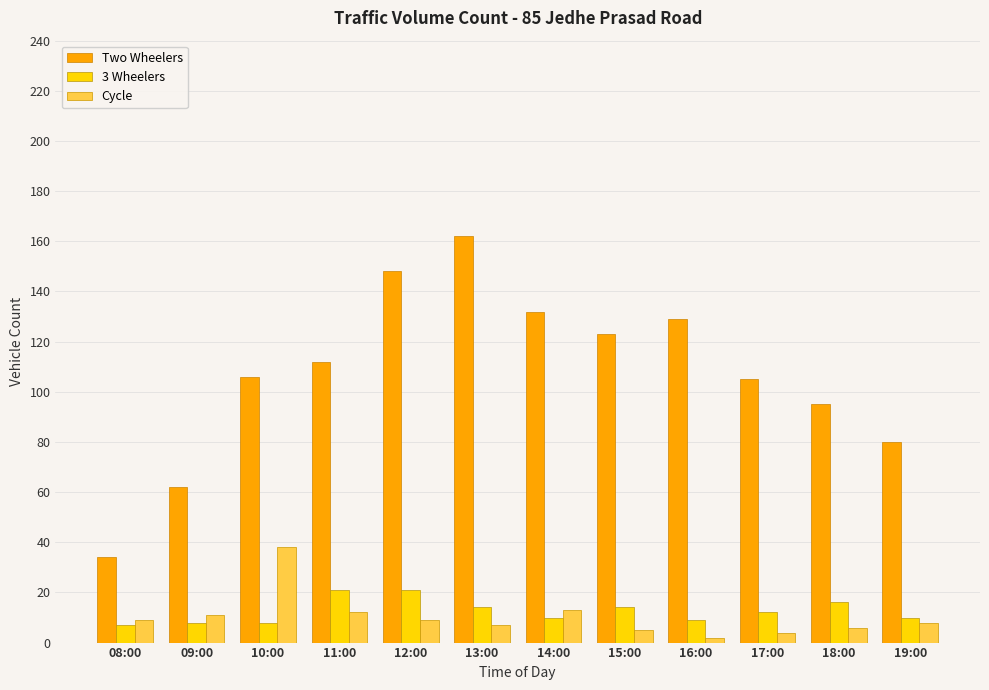

What is the label of the 12th bar from the left?

19:00